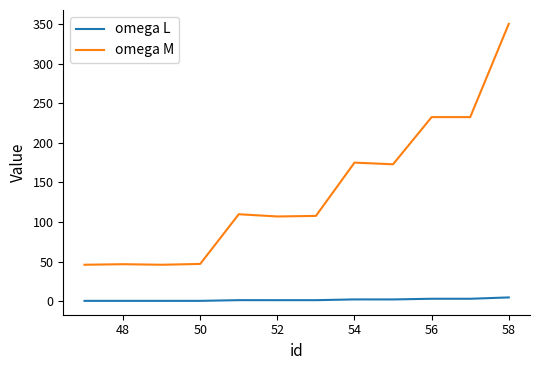

True or false: omega L and omega M intersect in this chart.

False